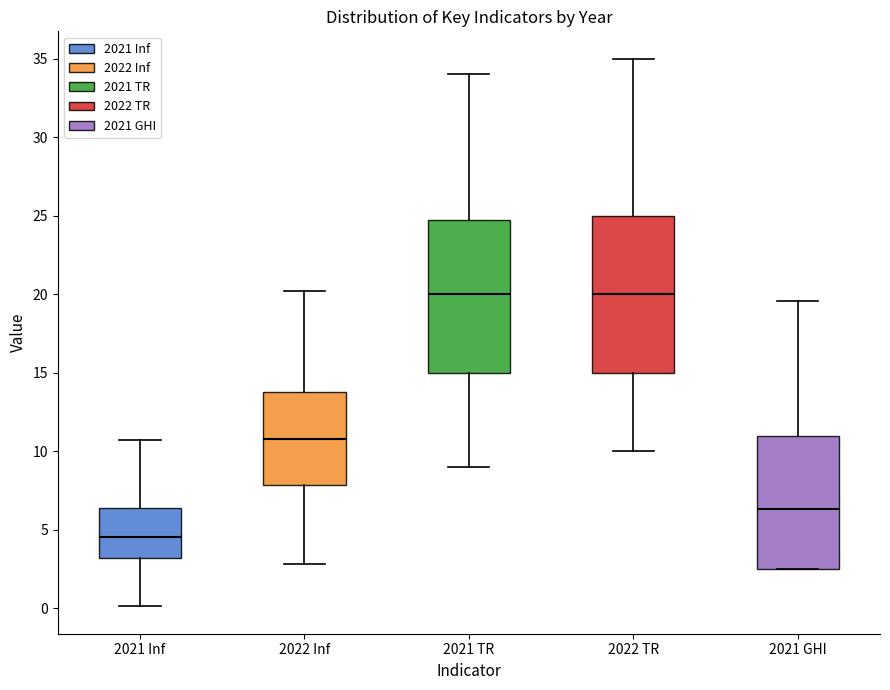

Where is the lower edge of the box for 2022 Inf on the y-axis? The values are not printed on the chart, so give them approximately, as read against the axis.

8.0